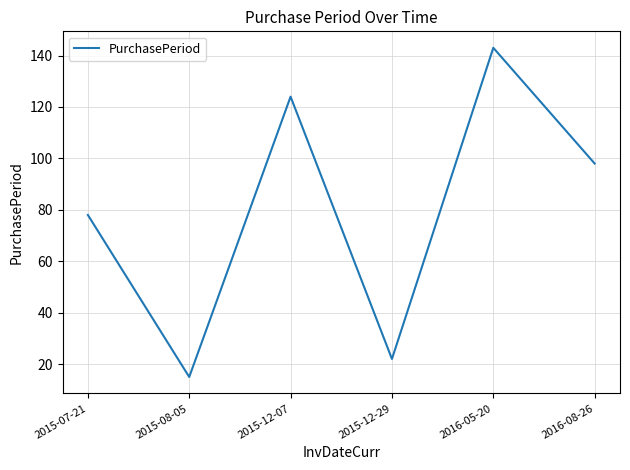

Reading right to left, transcribe all the data shown in this chart.

98	143	22	124	15	78